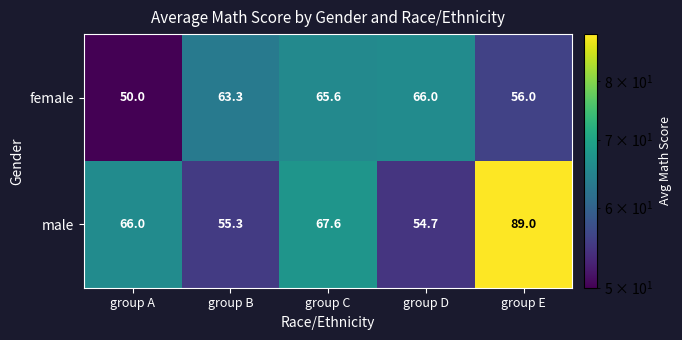

Rank the categories by female value from lowest to highest.

group A, group E, group B, group C, group D